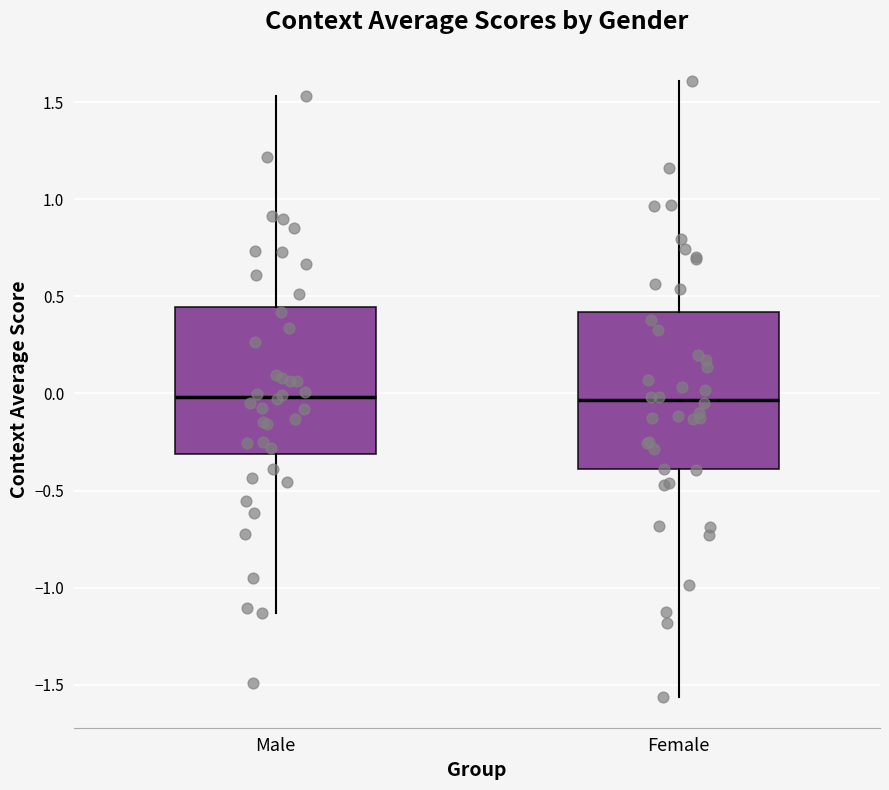

Comparing the boxes themselves (not the whiskers), which one is the tallest?

Female